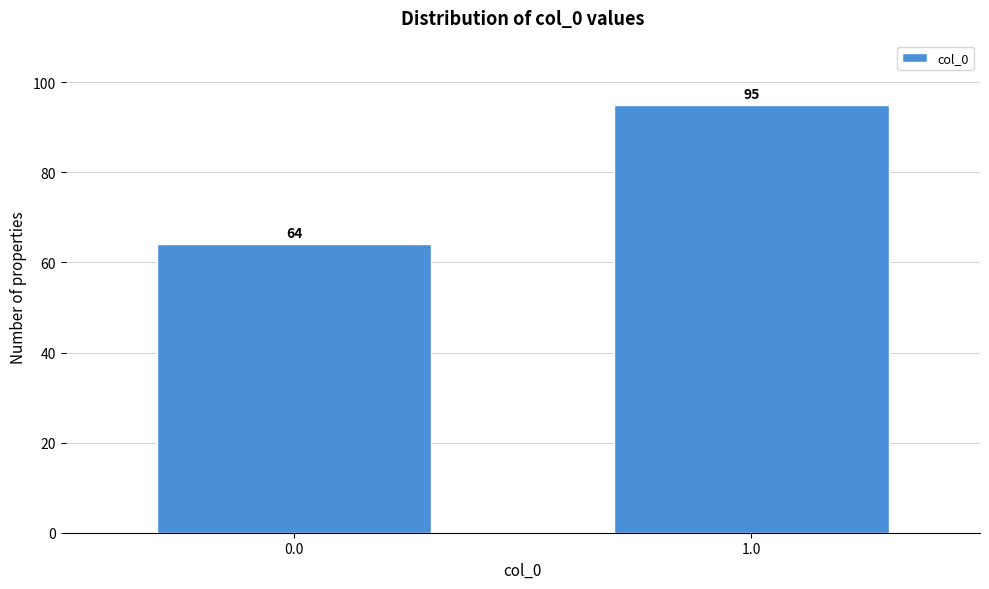

Reading left to right, extract all data points from this chart.

64	95